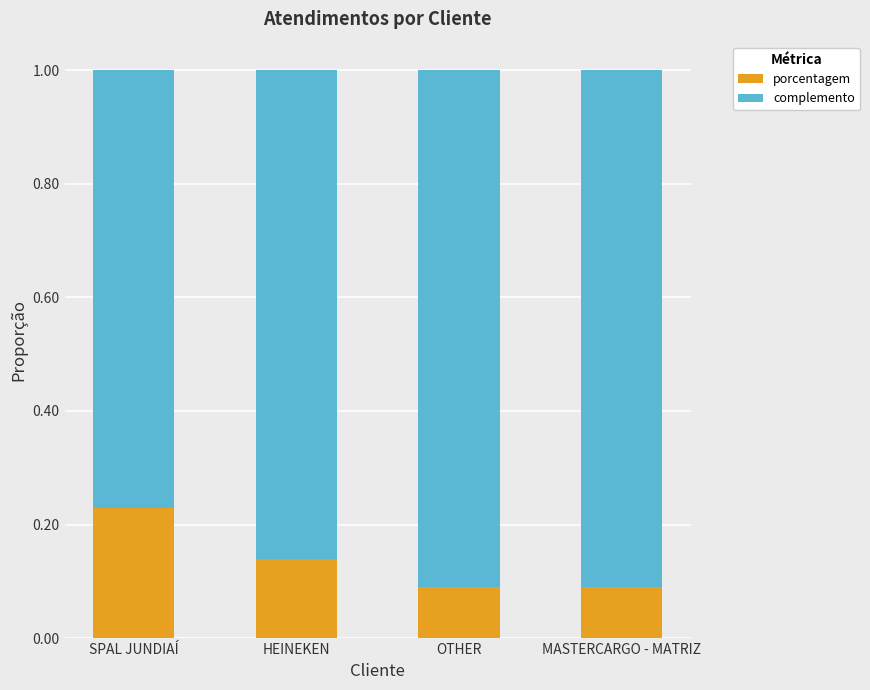

How many porcentagem values are between 0 and 1?

4